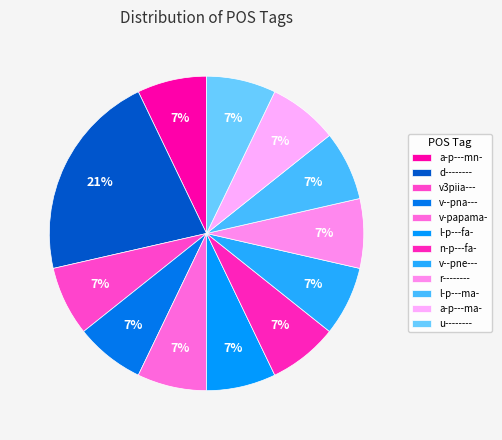

The v--pna--- slice represents 1% of the pie. True or false?

False